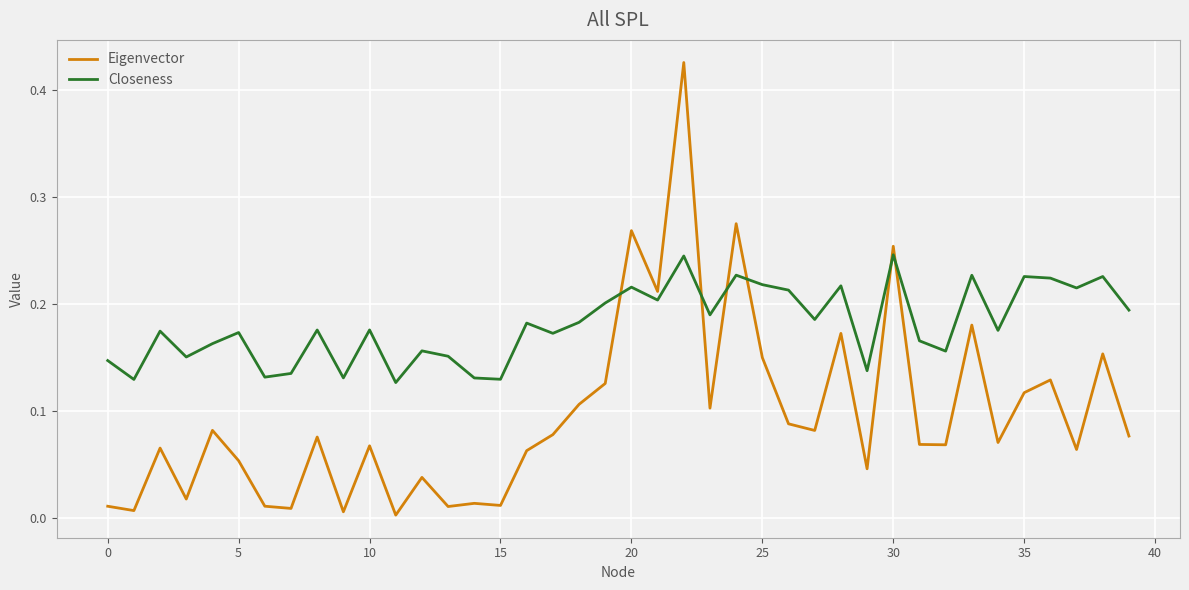

Which series has the largest range (max minus min)?

Eigenvector